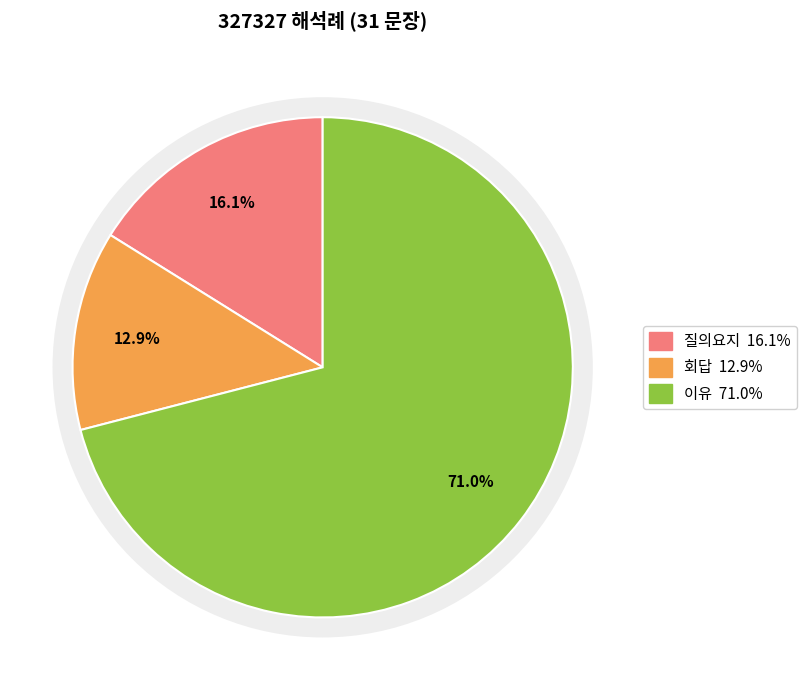

True or false: 질의요지 accounts for 25% of the total.

False